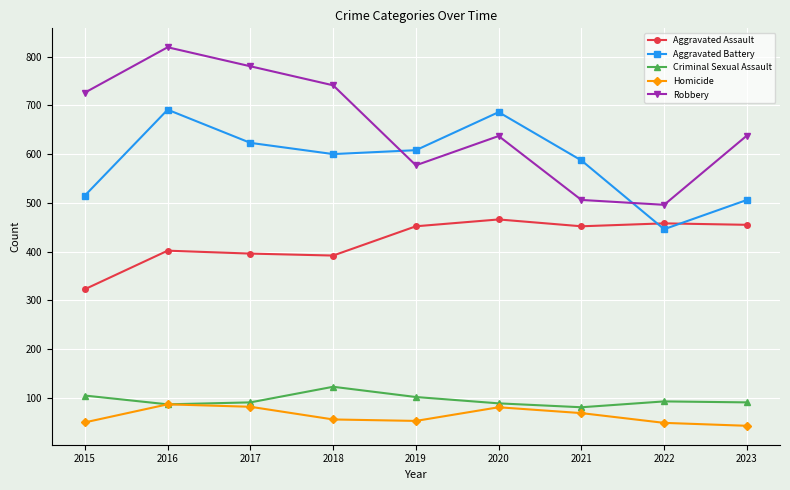

At 2017, list the series in order from smallest to largest.

Homicide, Criminal Sexual Assault, Aggravated Assault, Aggravated Battery, Robbery